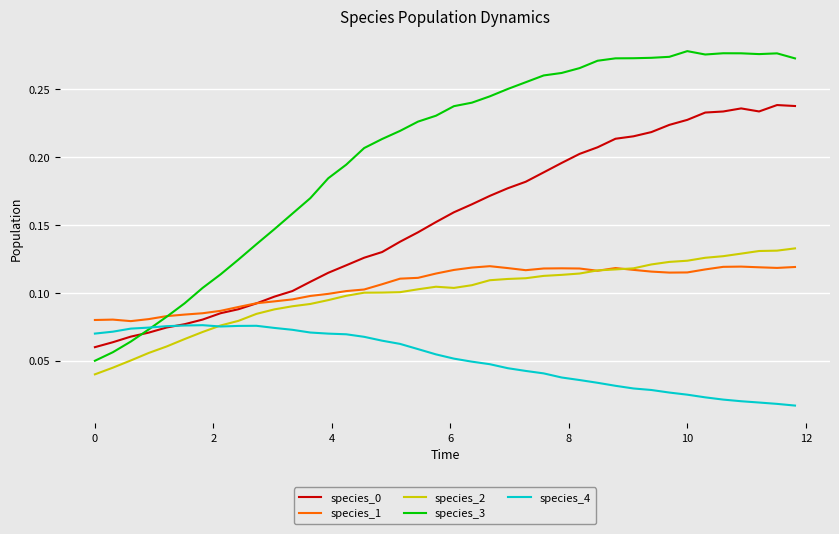

True or false: species_3 has more than 1 interior local peaks.

True